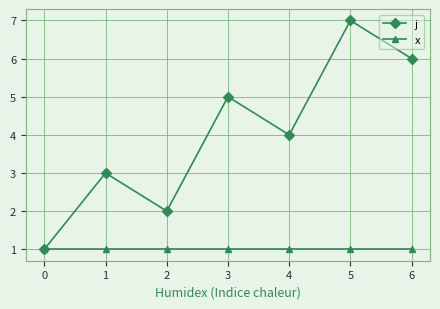

At which category is the sum across all series the highest?

5